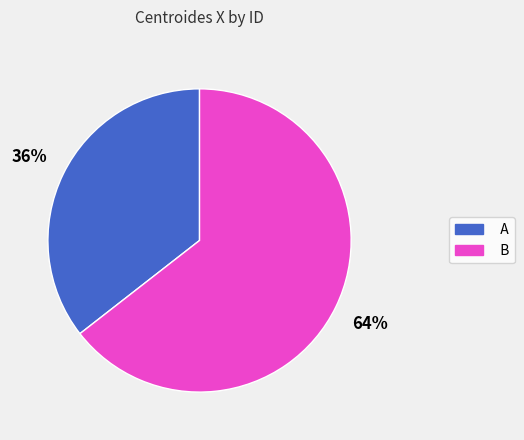

Does A account for over 50% of the chart?

No